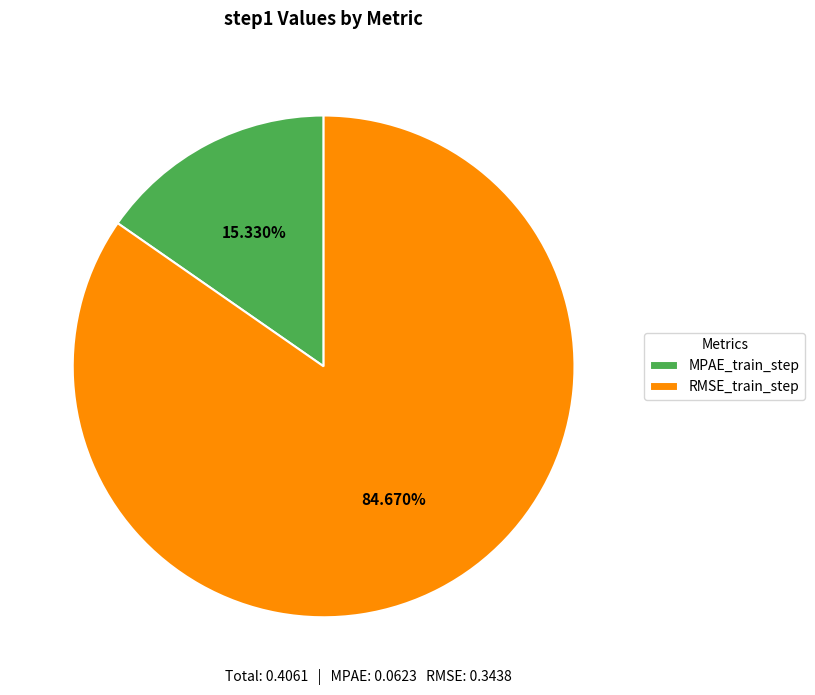

What portion of the pie excludes RMSE_train_step?

15.3%